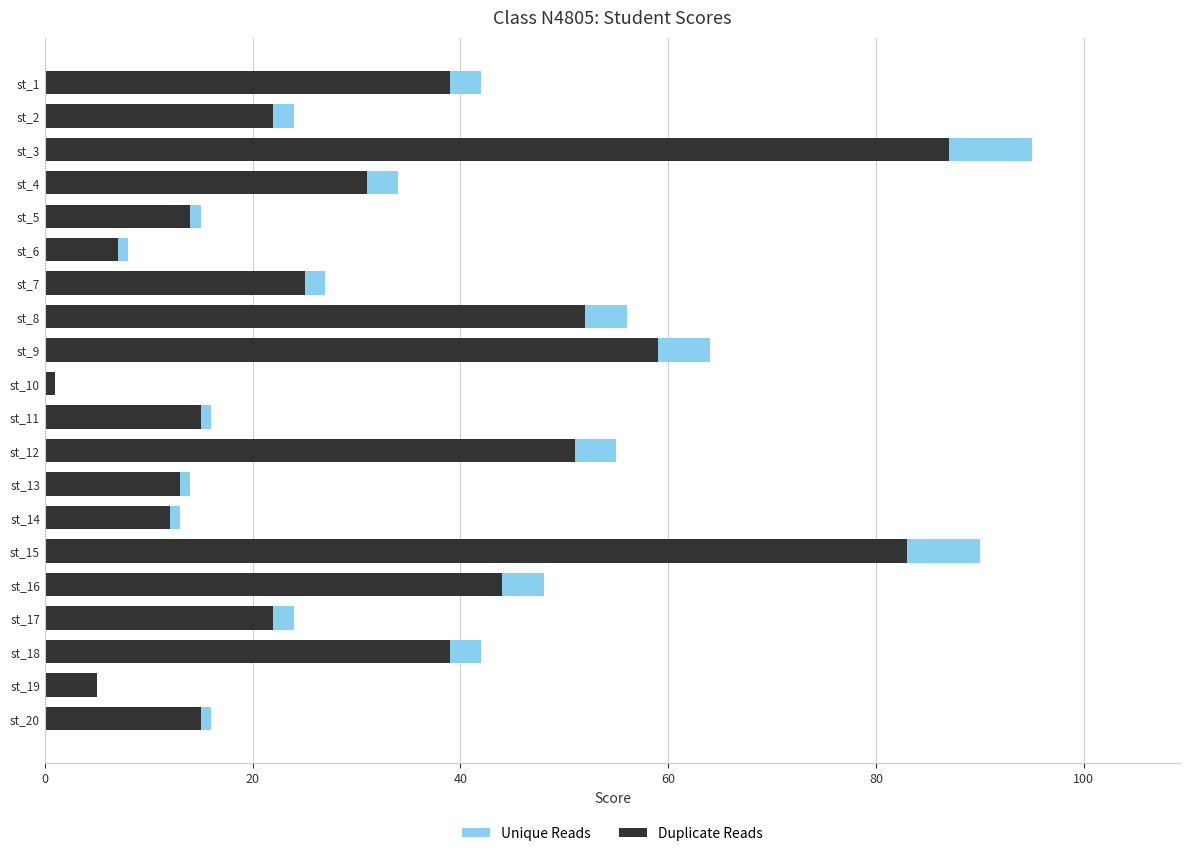

Is it true that Duplicate Reads equals 49 at st_15?

False